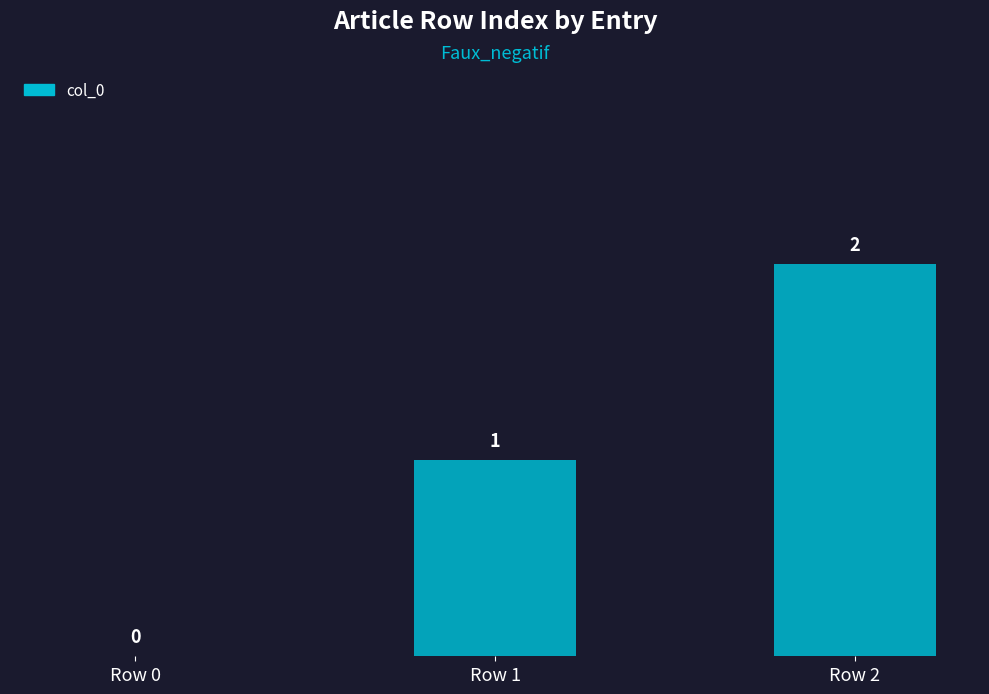

At which label is the value closest to 1?

Row 1